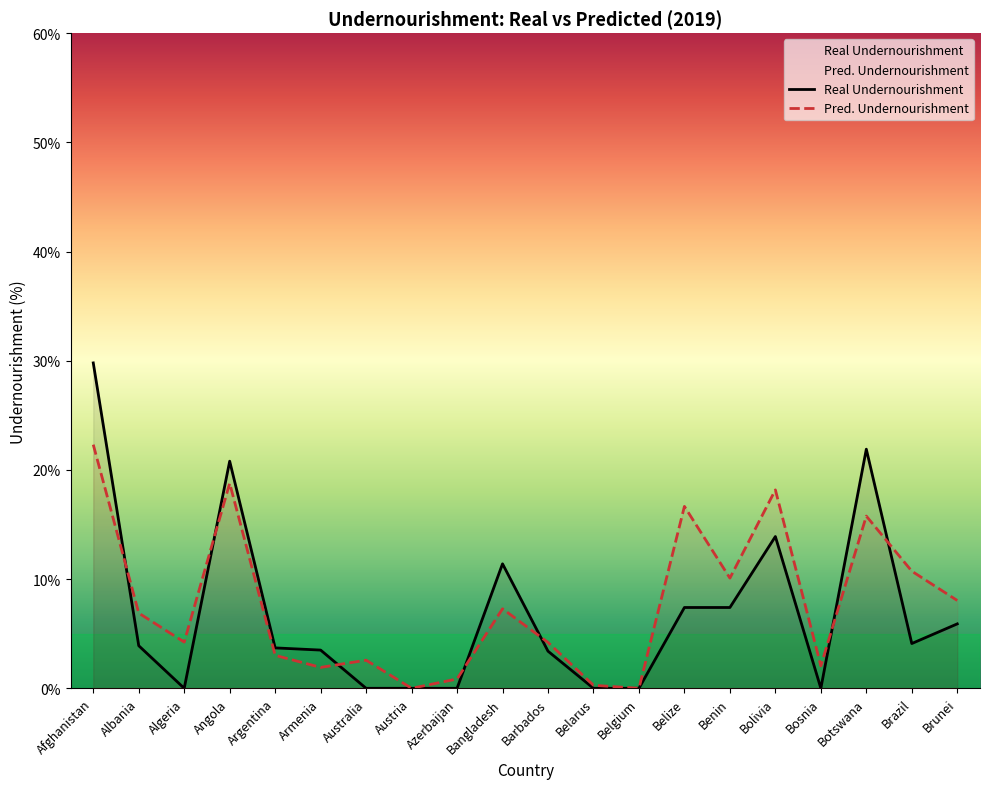

What is the label of the 10th point from the left?

Bangladesh